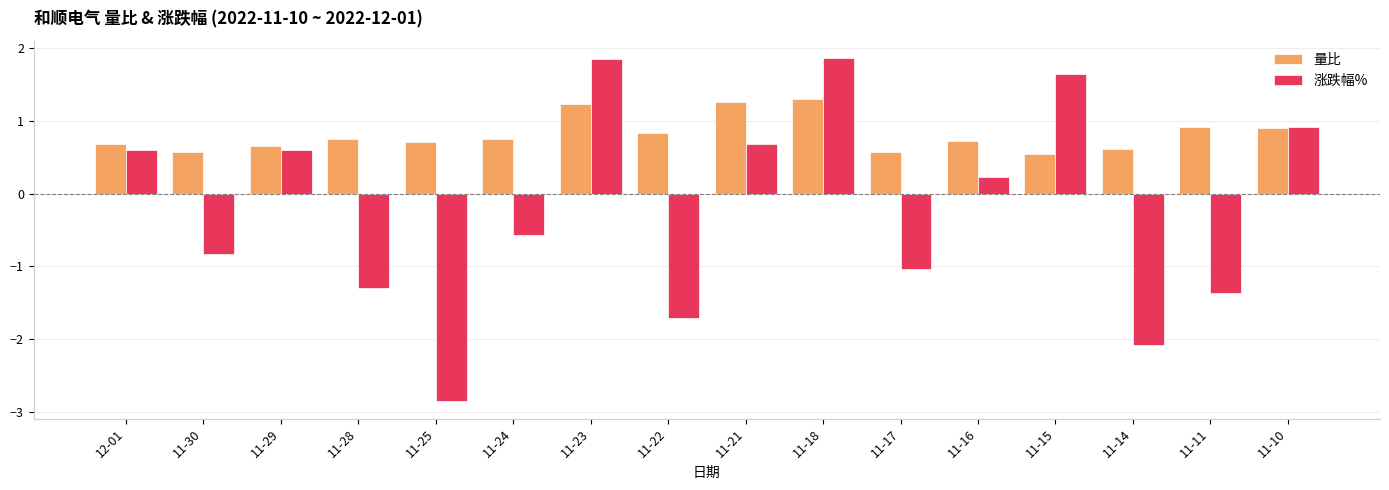

How many values in 涨跌幅% are below zero?

8